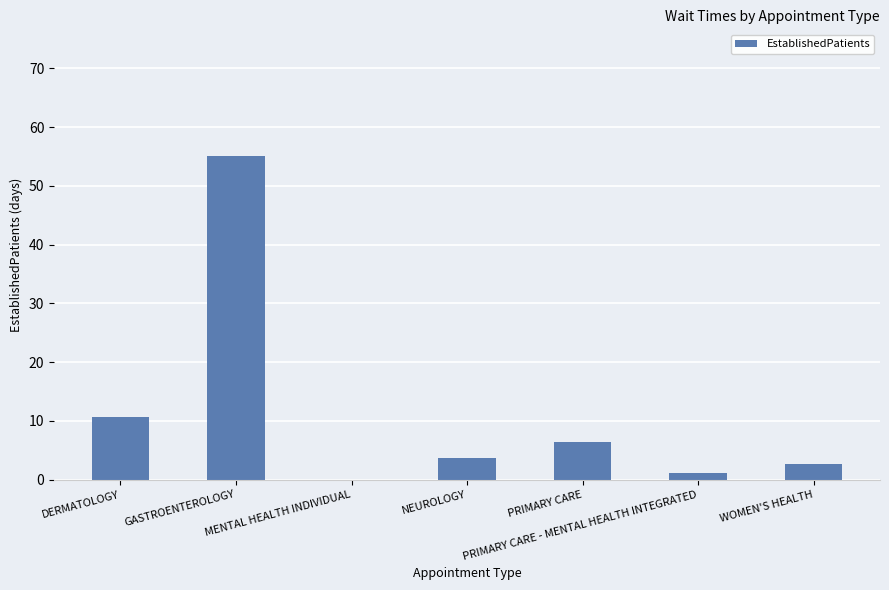

What is the average value?

11.3